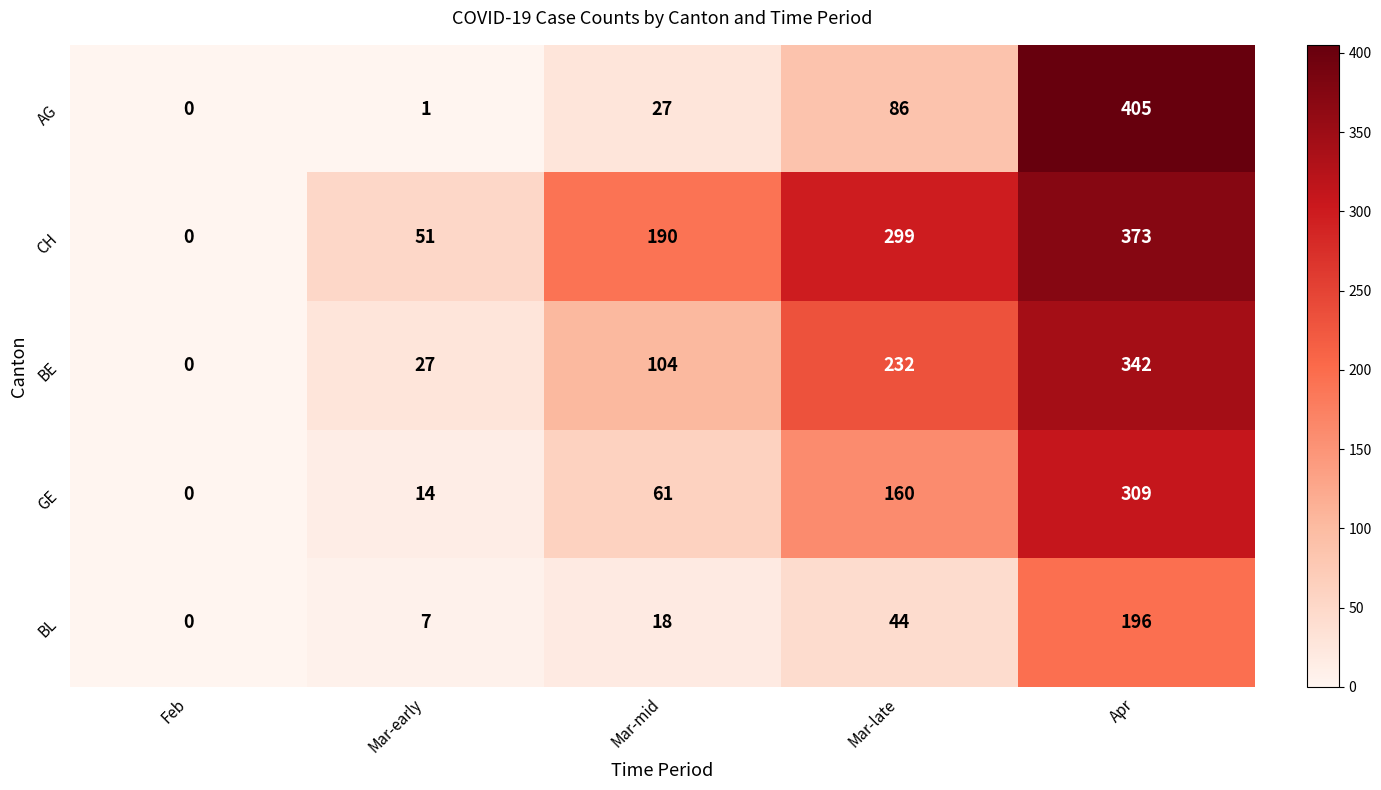

How many series are shown in this chart?

5